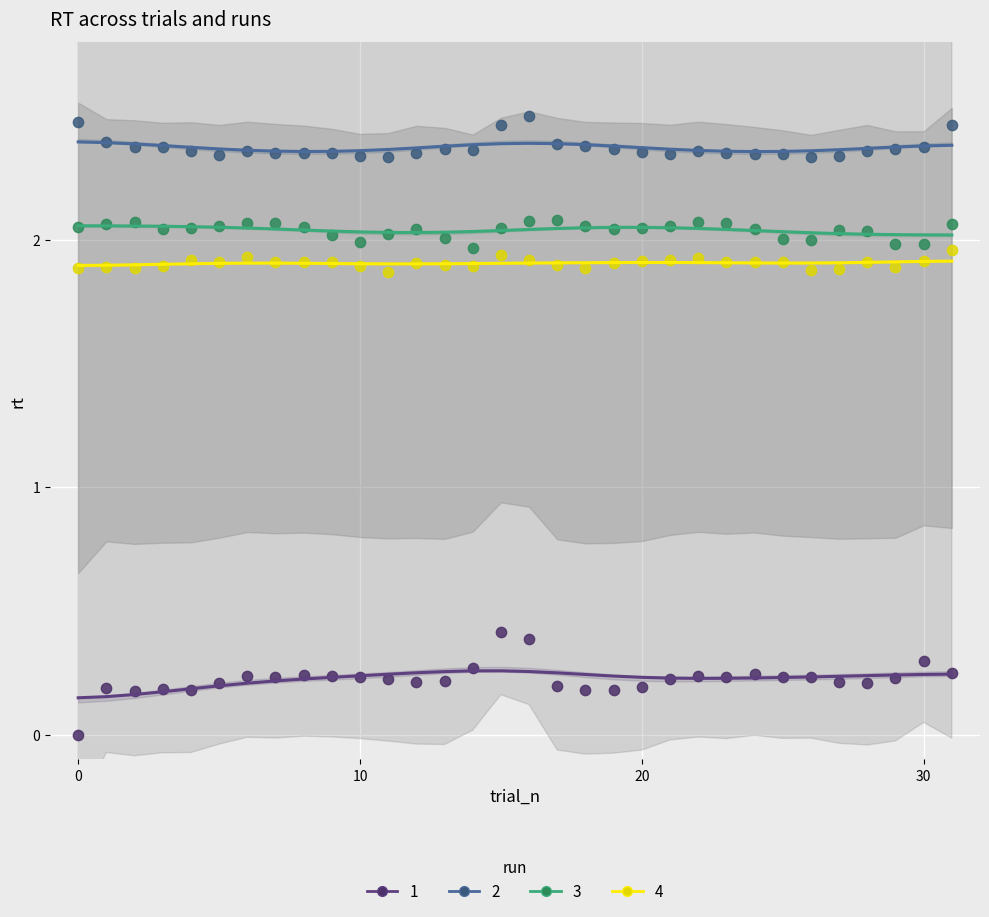

How many points are shown in the scatter plot?

128